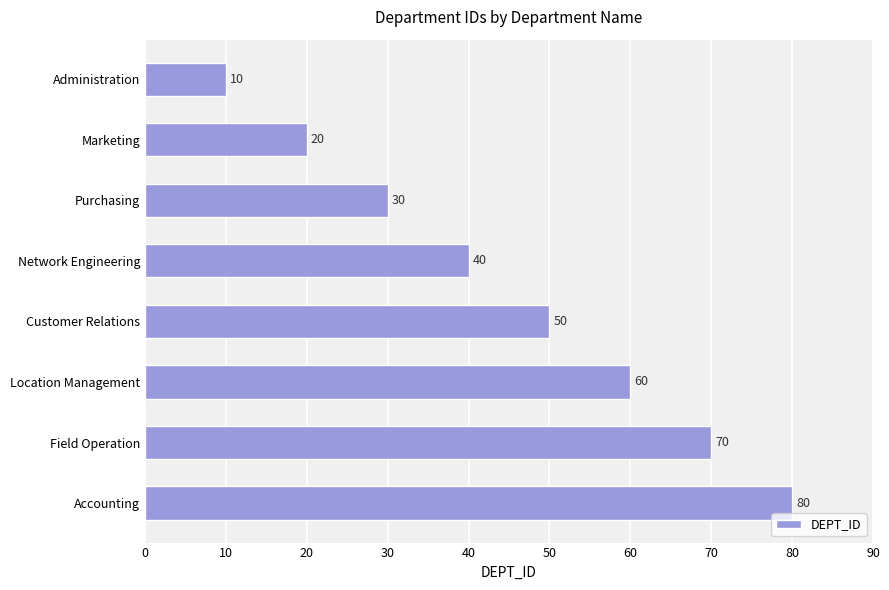

How many bars are there in total?

8